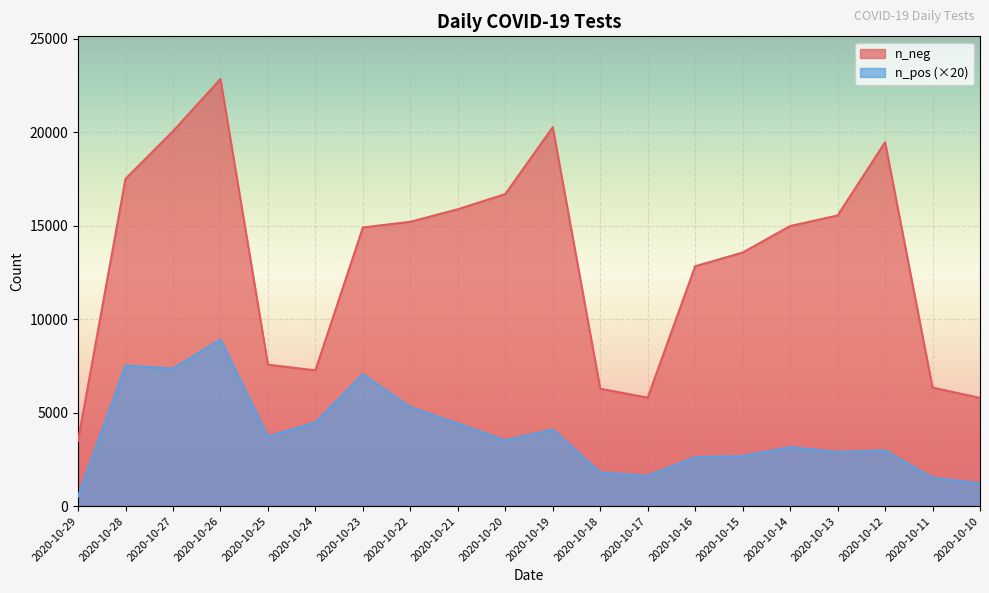

What is the total value across all series at 2020-10-28?

25033